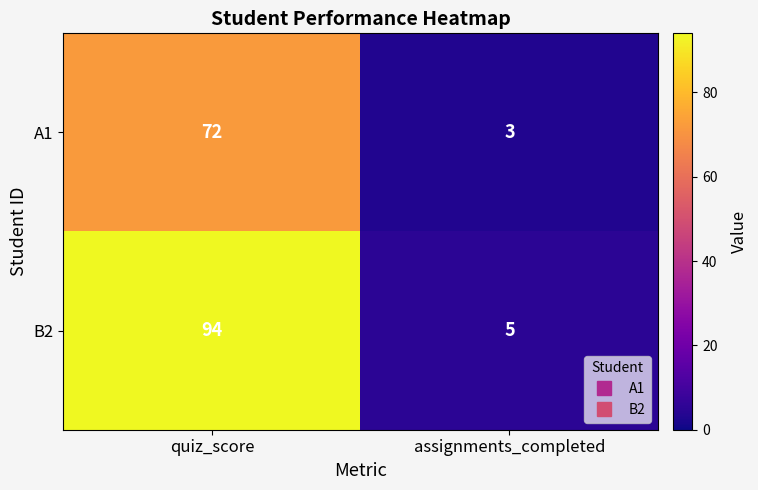

The value of B2 at quiz_score is 94. True or false?

True